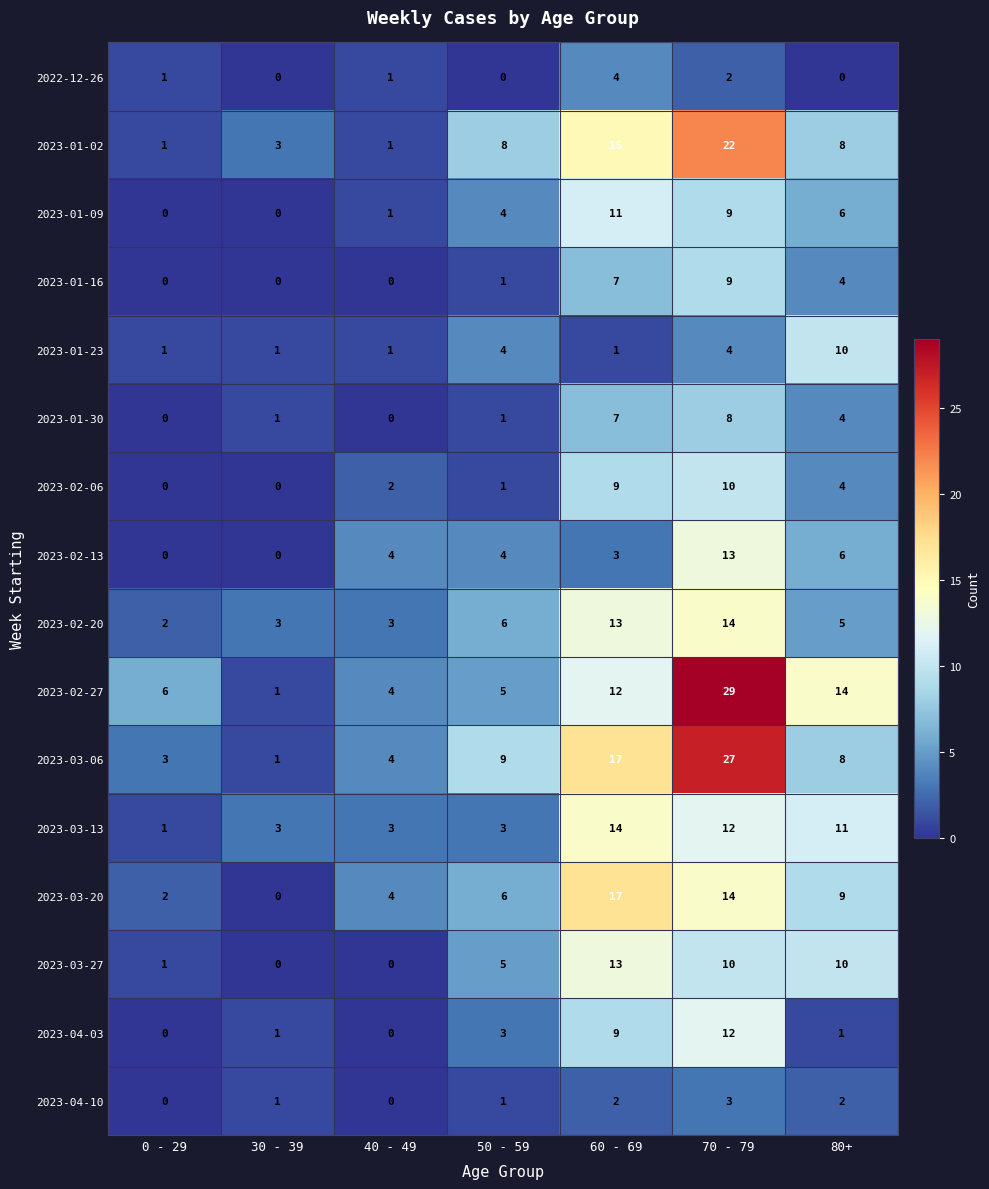

At which label is 2023-03-20 closest to 8?

80+